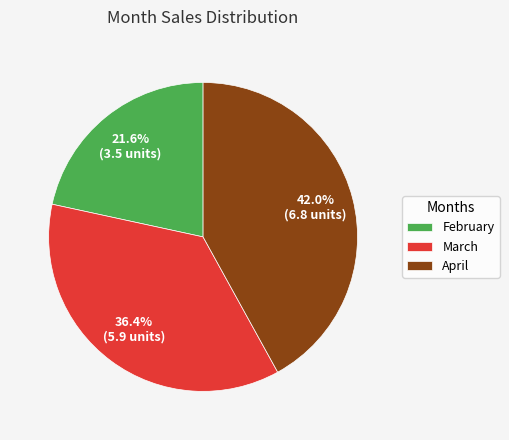

What is the largest slice in the pie chart?

April